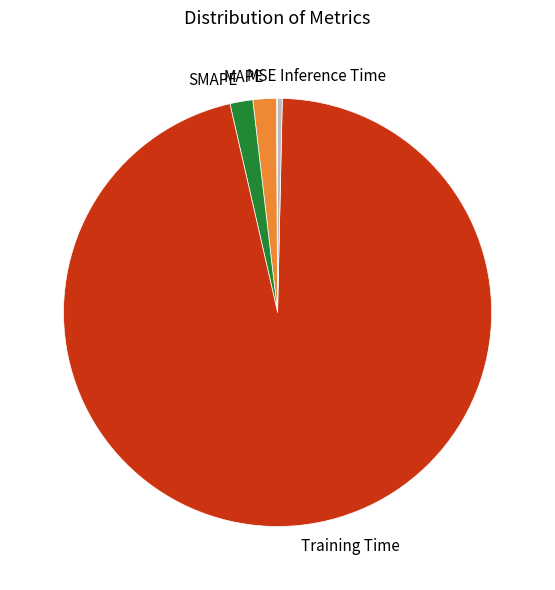

What is the majority slice?

Training Time